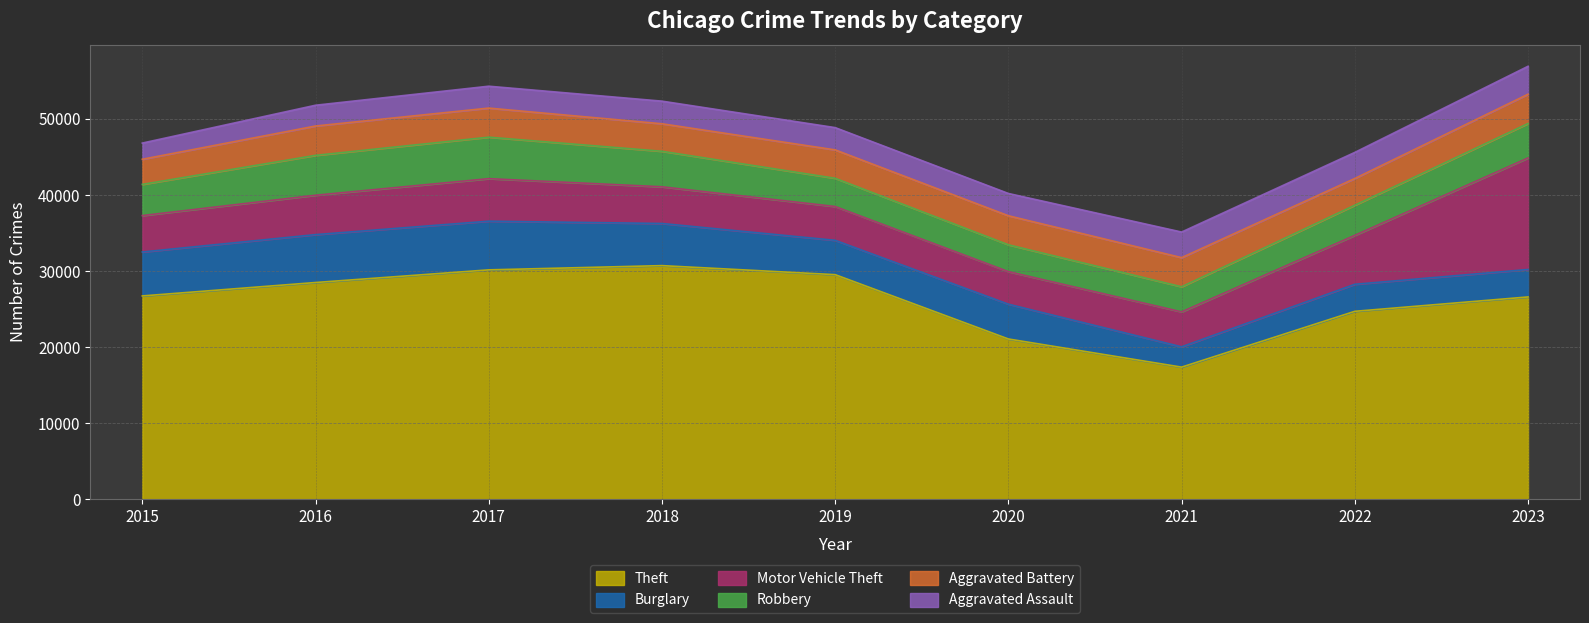

True or false: Burglary and Robbery cross at least once.

True